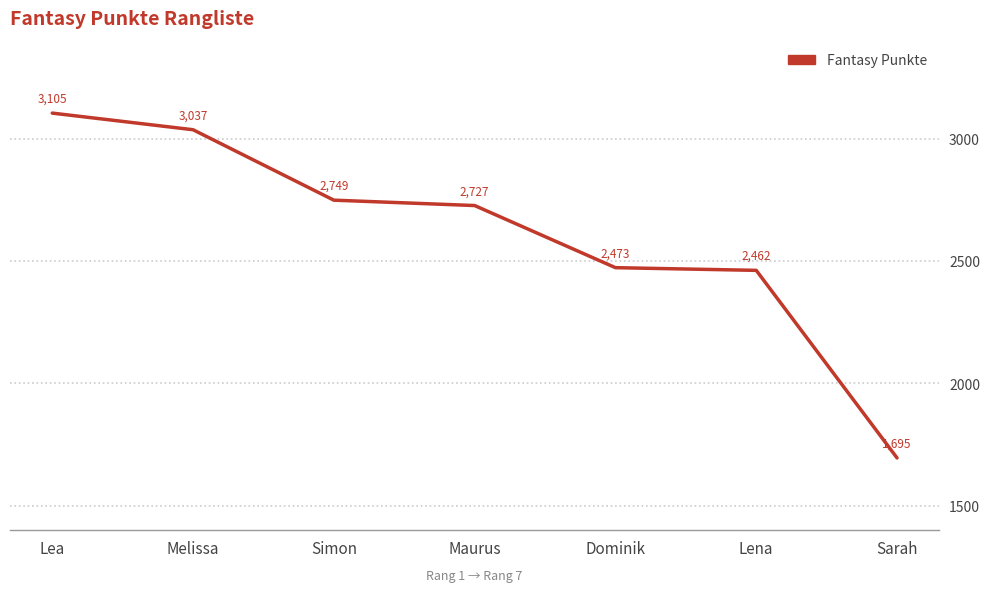

Where does the data first go above 2727?

Lea